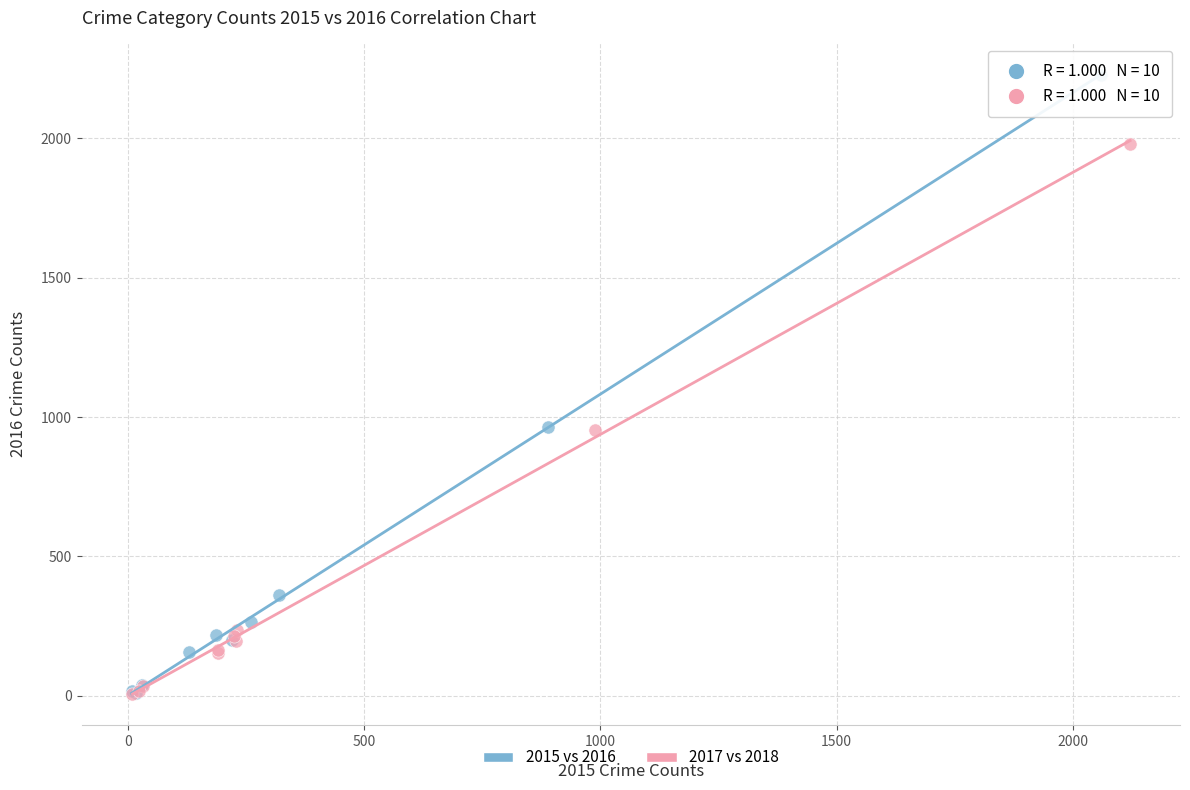

Which series has the largest Y range (max minus min)?

2015 vs 2016